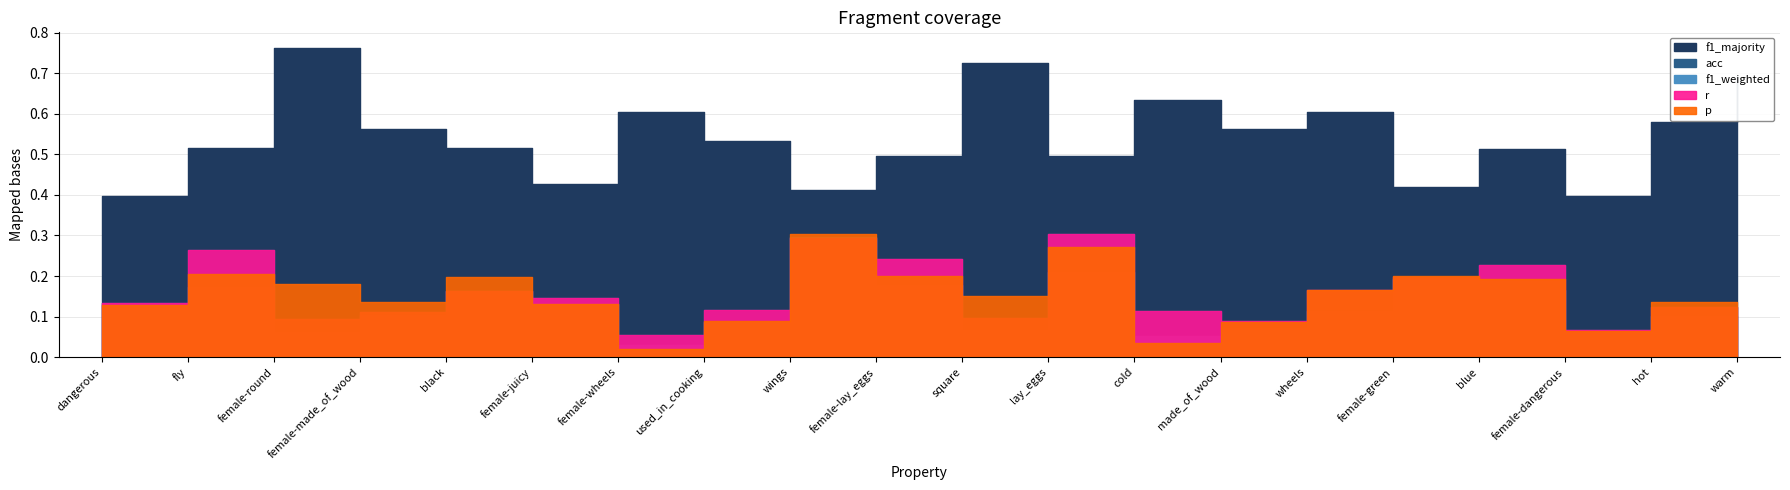

Count the f1_majority values in the range 0 to 1.

20